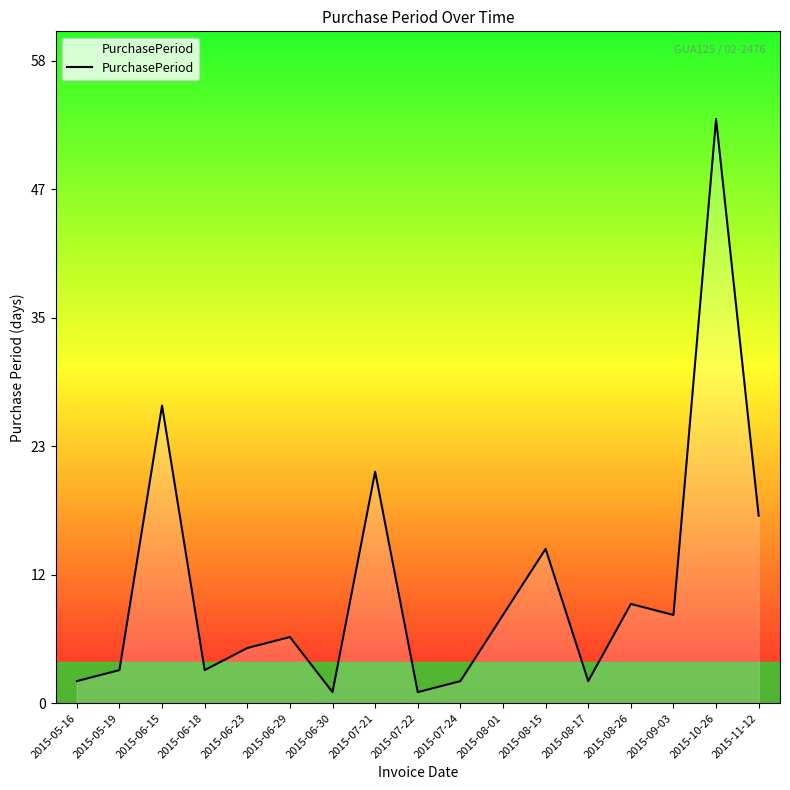

Reading right to left, what are all the values shown in this chart?

17	53	8	9	2	14	8	2	1	21	1	6	5	3	27	3	2